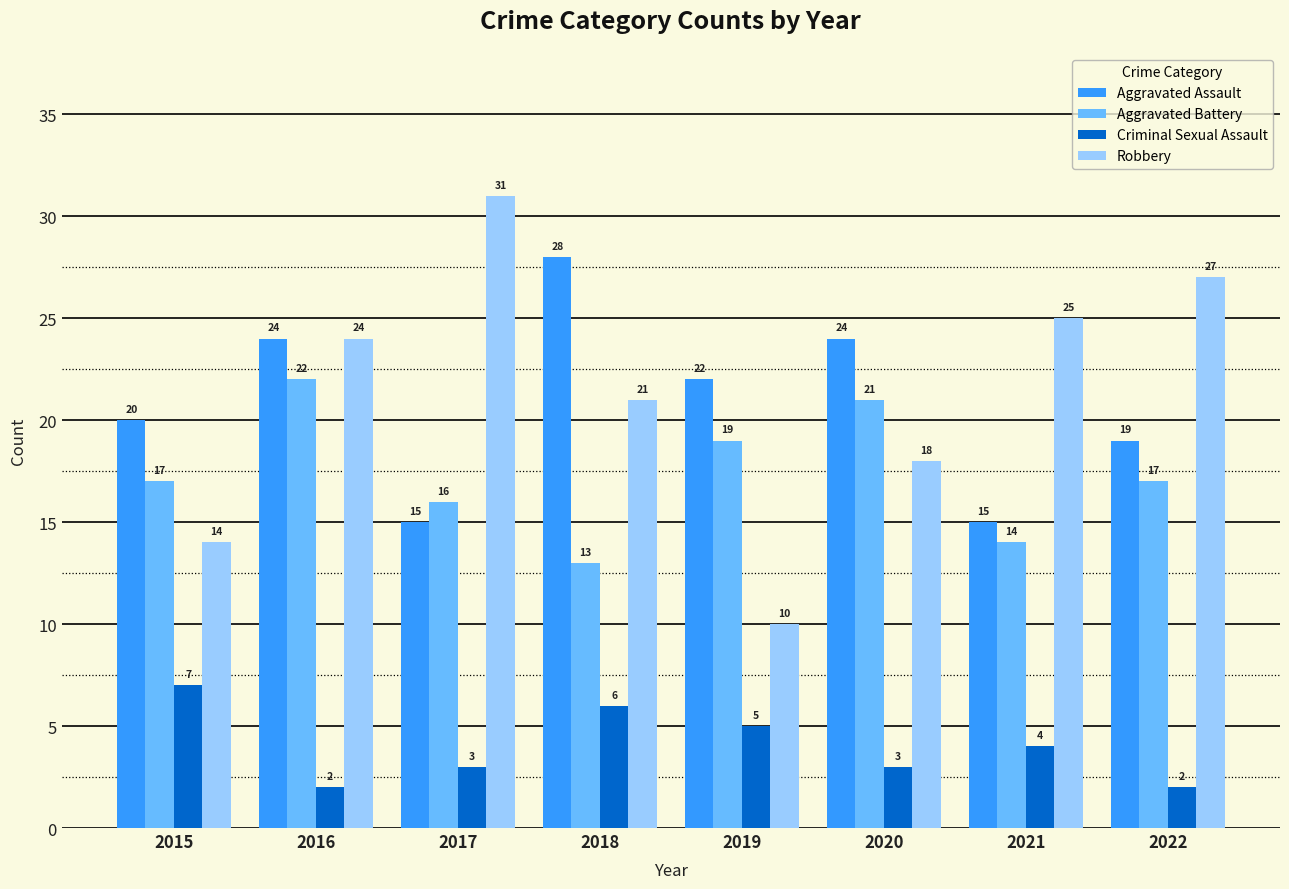

Which series has the largest range (max minus min)?

Robbery